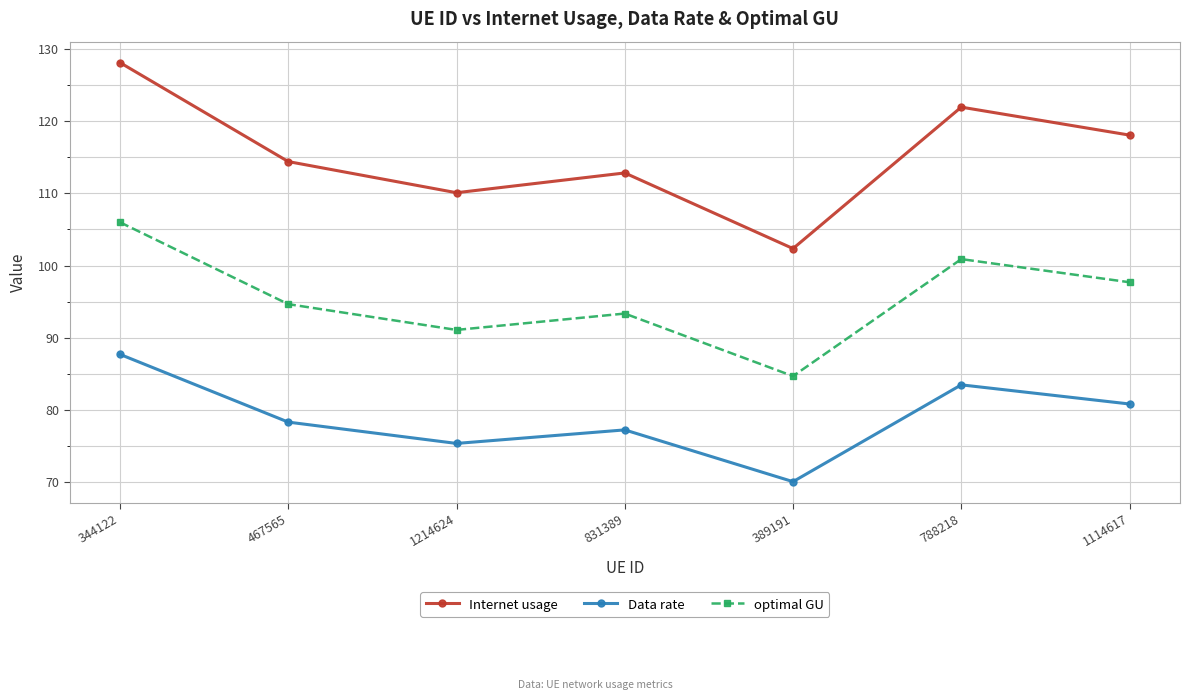

True or false: optimal GU and Internet usage intersect in this chart.

False